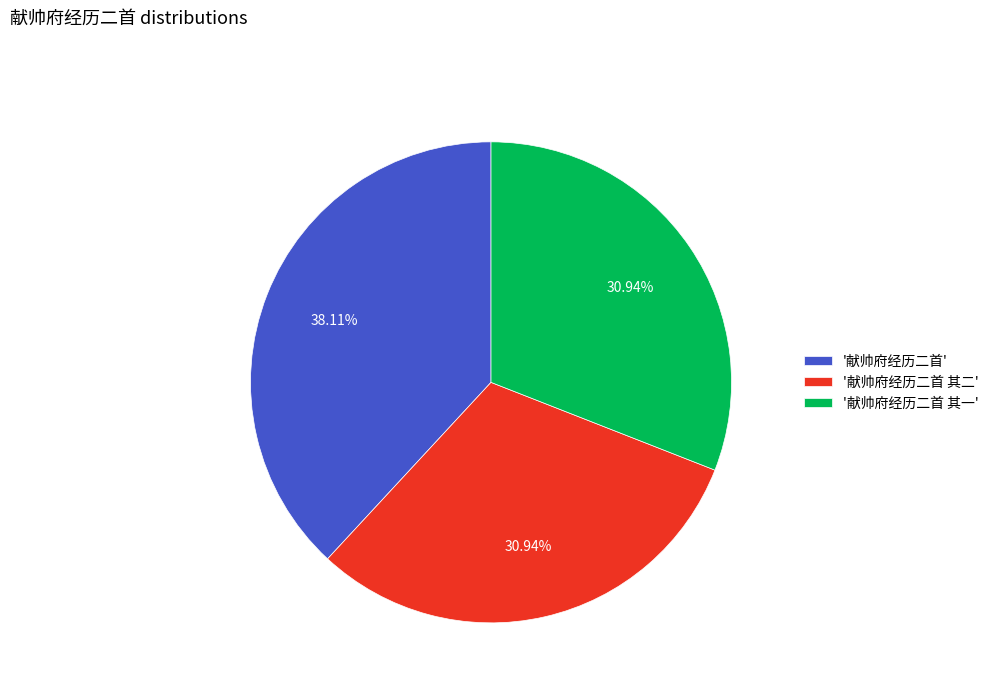

Count the number of slices in the pie.

3